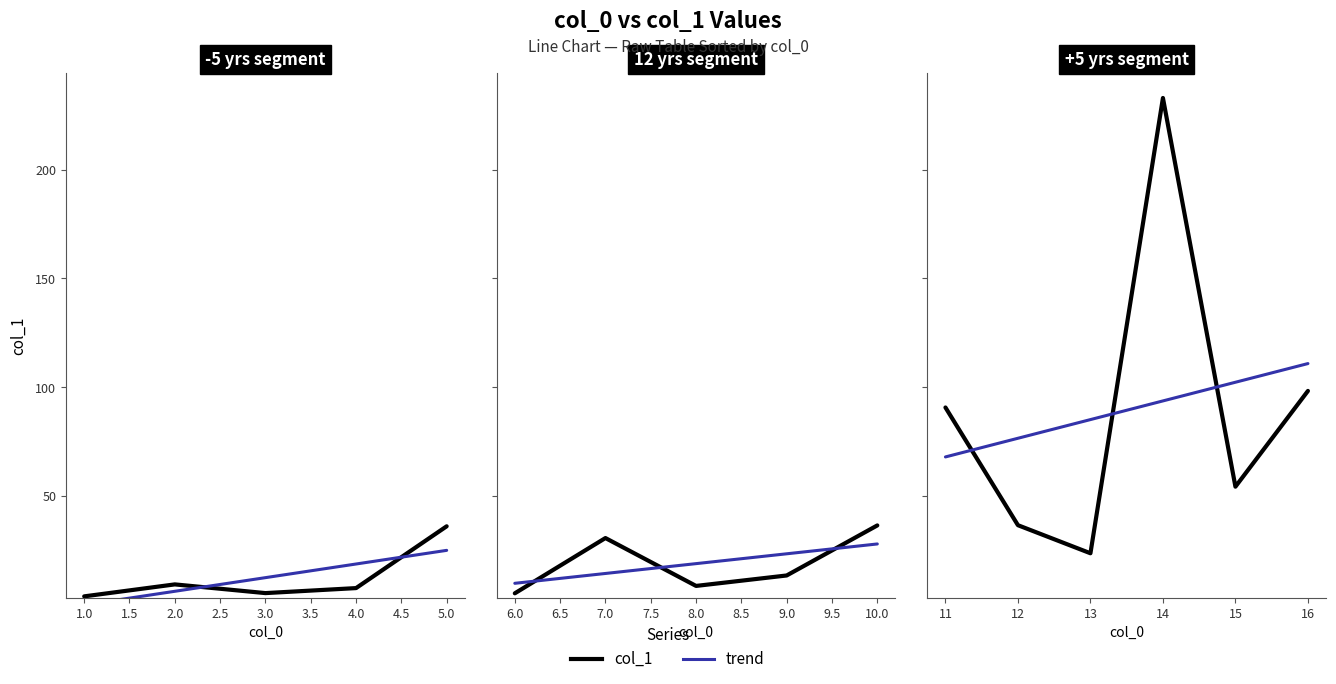

List the labels in order of value, largest first.

14, 16, 11, 15, 12, 10, 5, 7, 13, 9, 2, 8, 4, 3, 6, 1